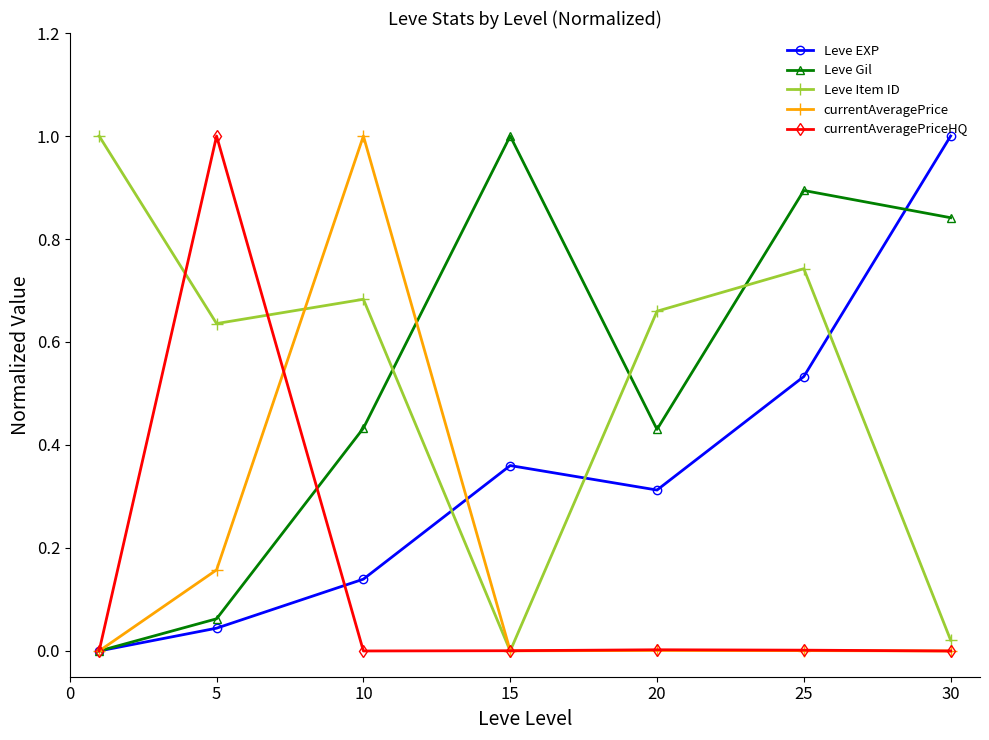

Does the chart display data point markers on the line(s)?

Yes